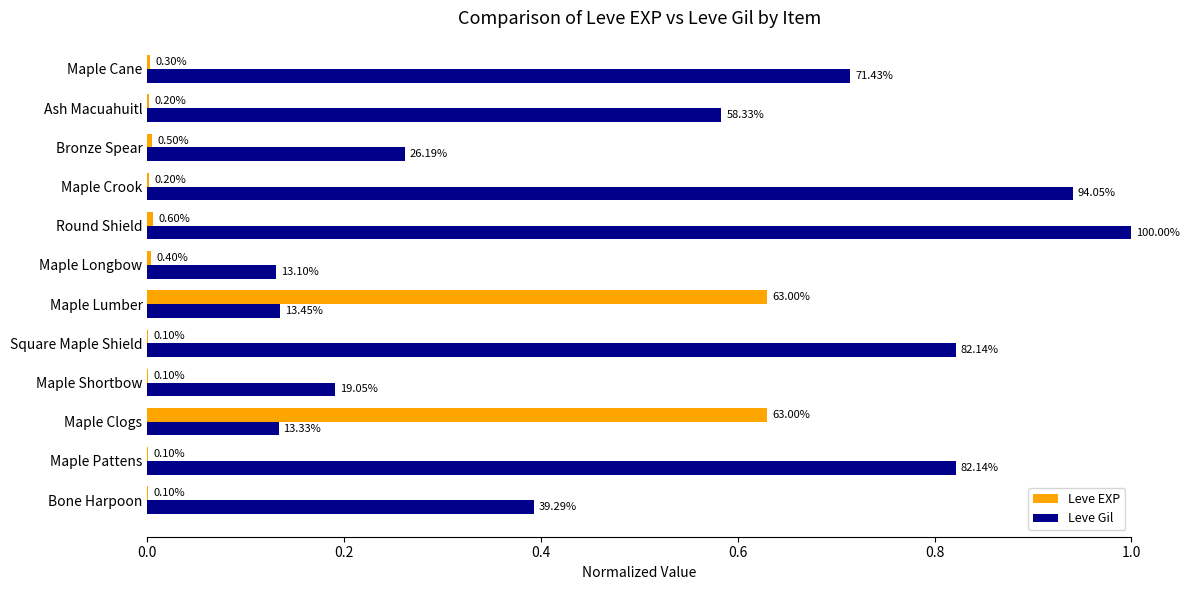

What are all the series names shown in the legend?

Leve EXP, Leve Gil